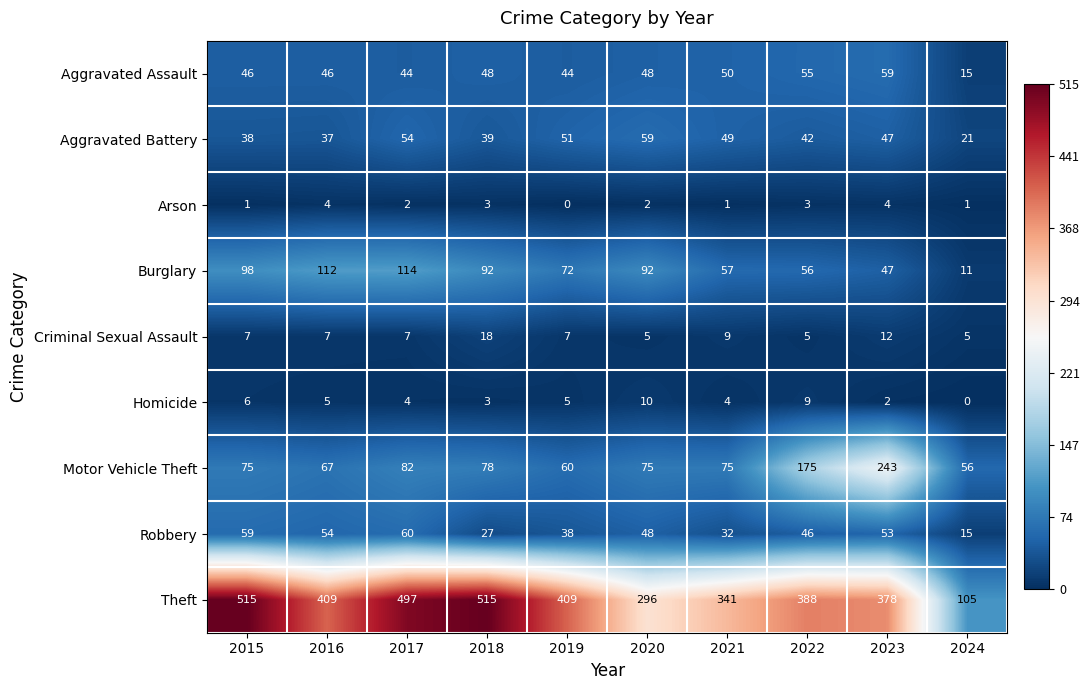

At which label is Criminal Sexual Assault closest to 11?

2023